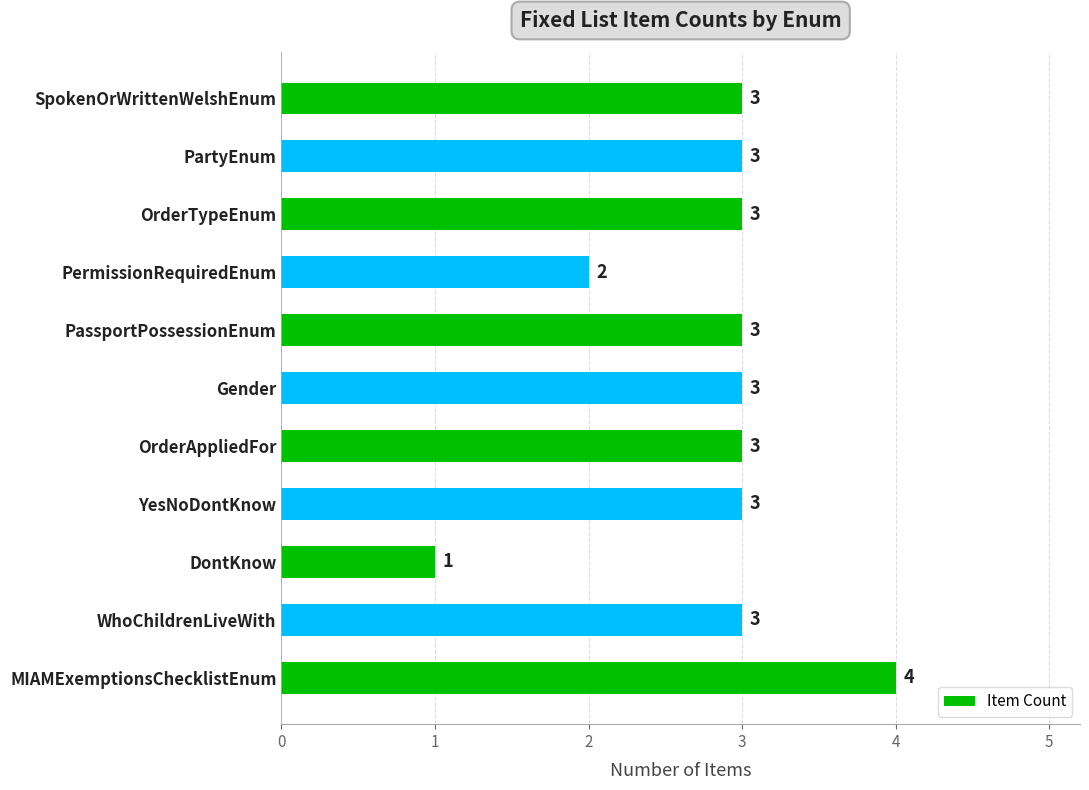

Is it true that the value at OrderTypeEnum is 3?

True